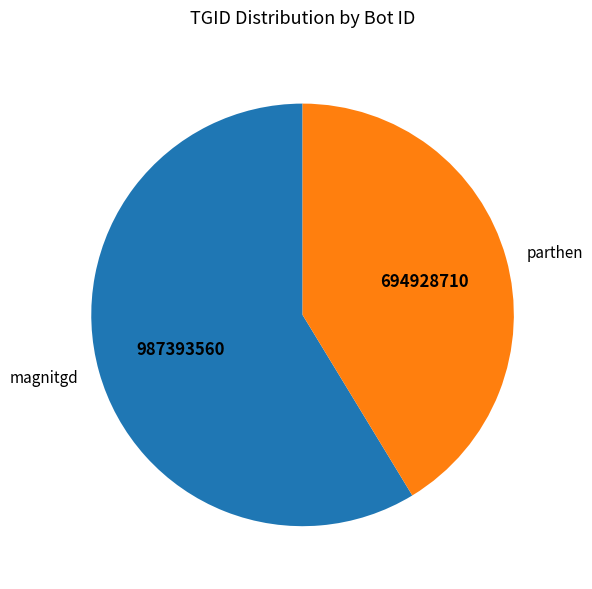

Which slice is the largest?

magnitgd